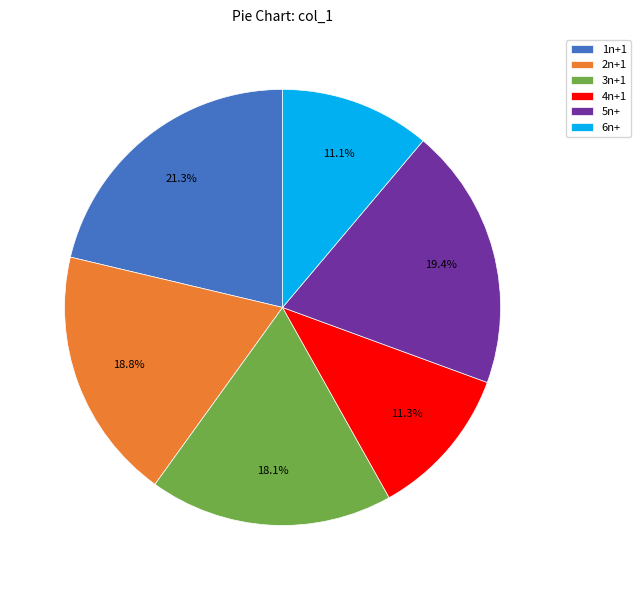

True or false: 4n+1 accounts for 5% of the total.

False